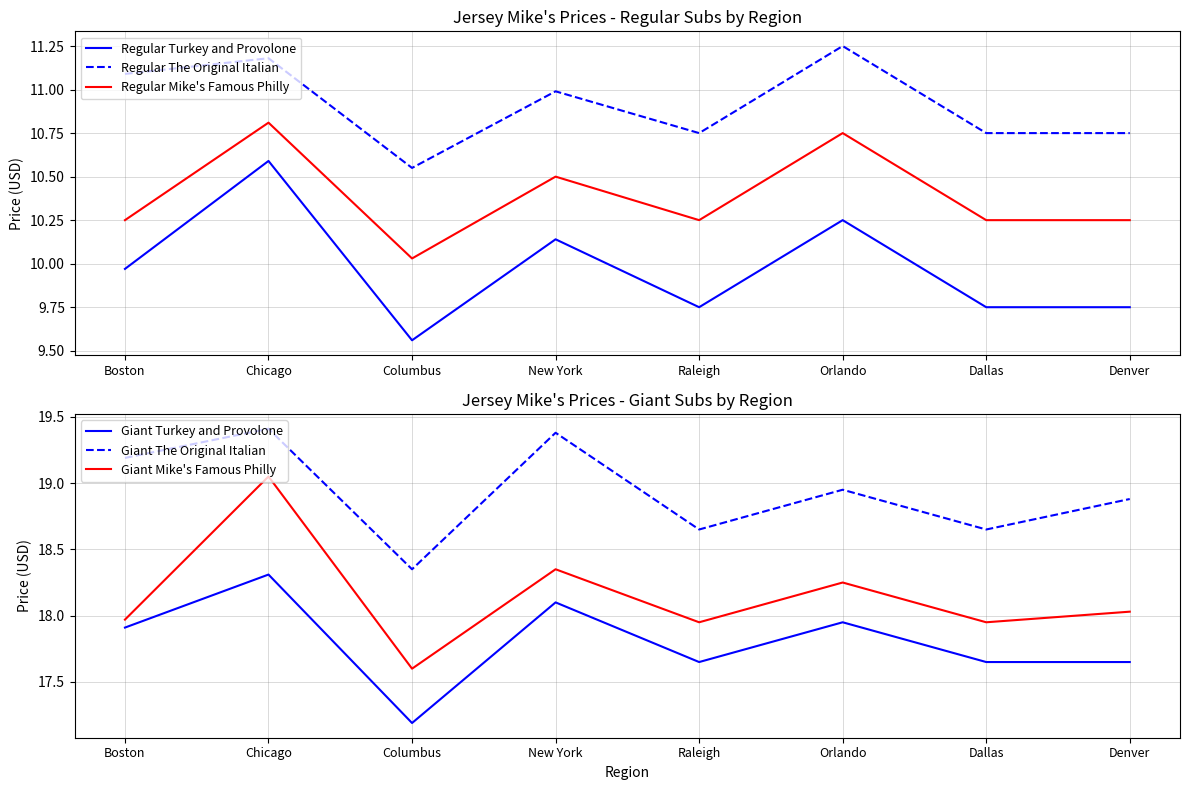

Which series has the largest total across all categories?

Giant The Original Italian